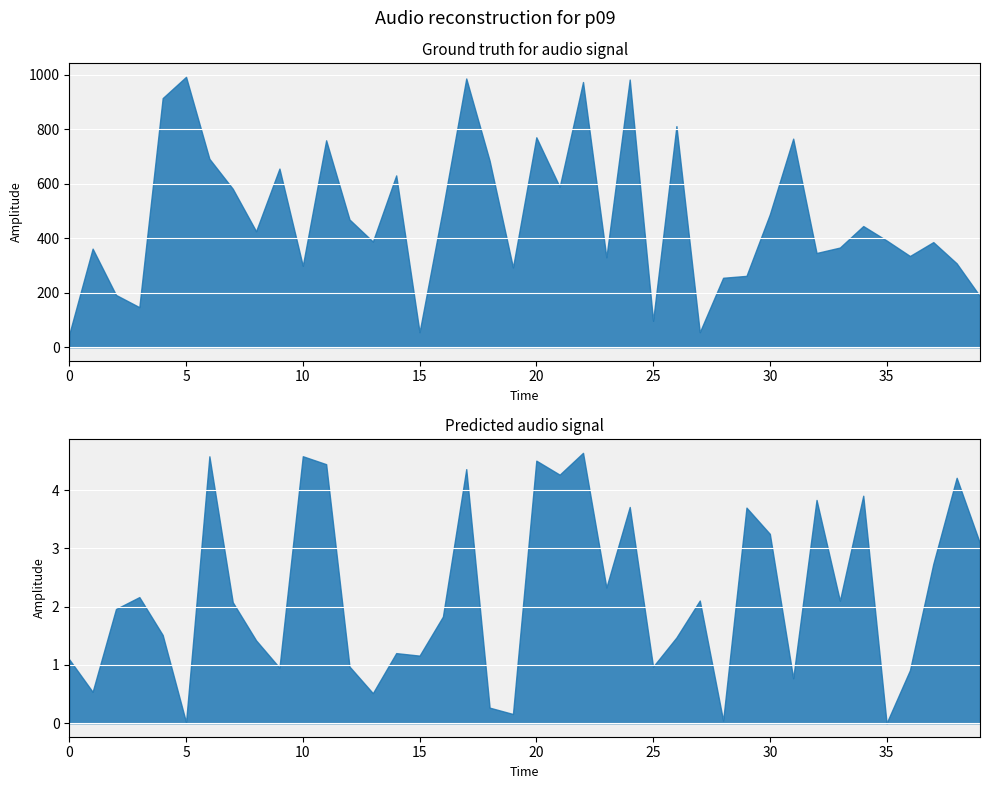

How many data points in entropys are above 2?

20